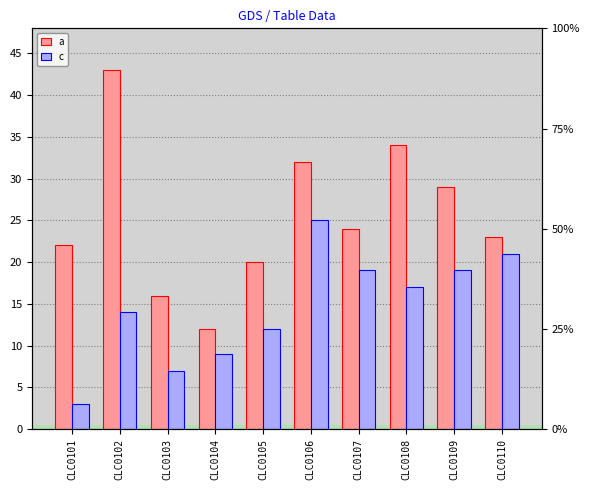

What is the value of the c bar at the 1st from the left?

3